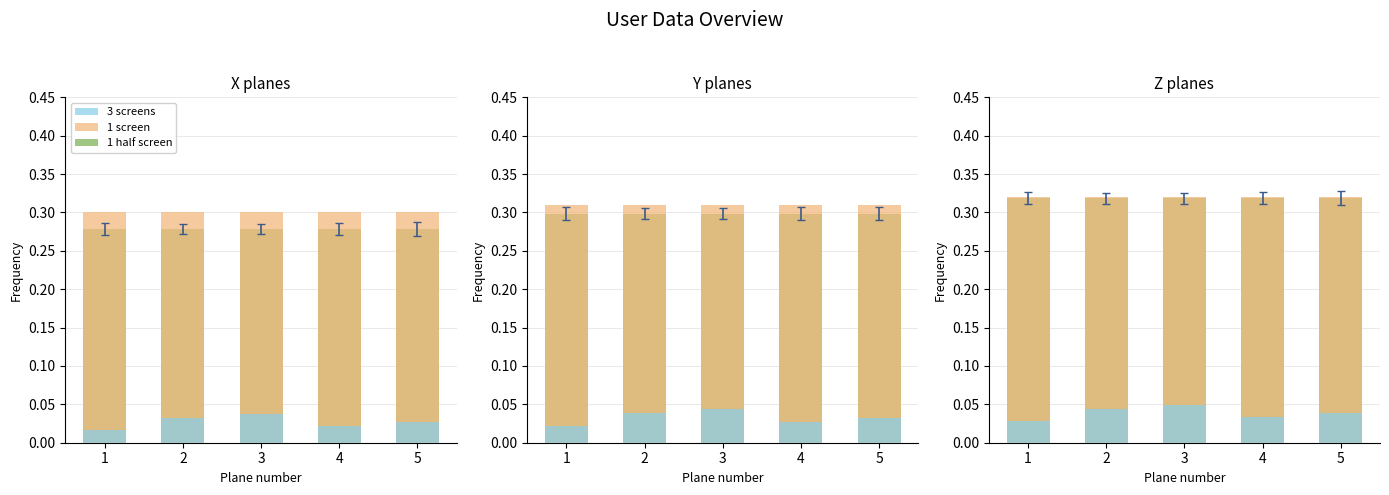

Which label corresponds to the smallest value in the chart?

1